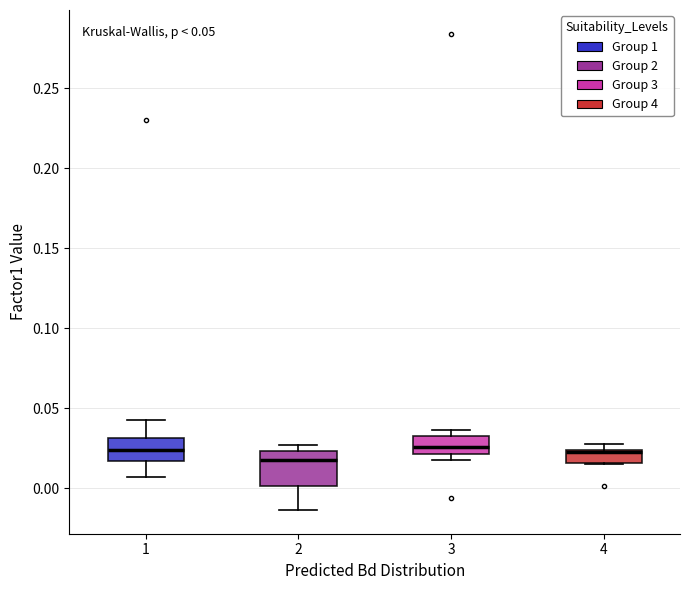

Comparing the boxes themselves (not the whiskers), which one is the tallest?

2